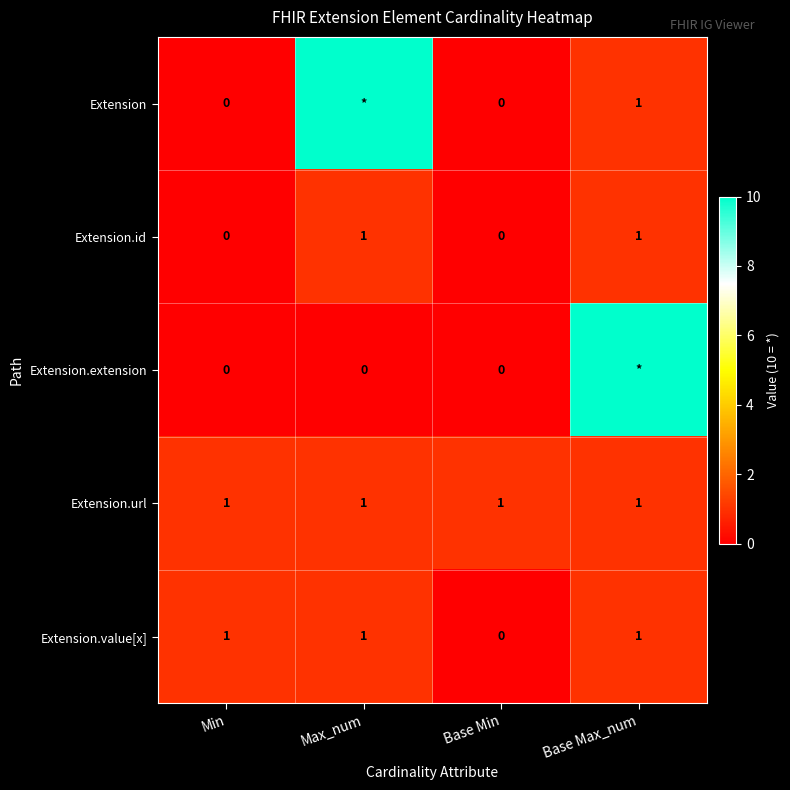

Between Min and Base Min, which series saw the biggest shift?

Extension.value[x]